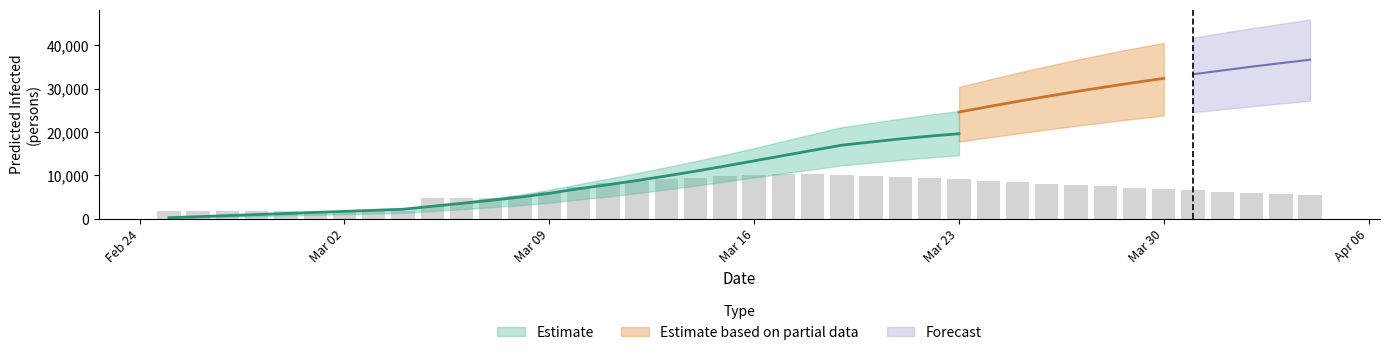

What position from the left is 14?

15